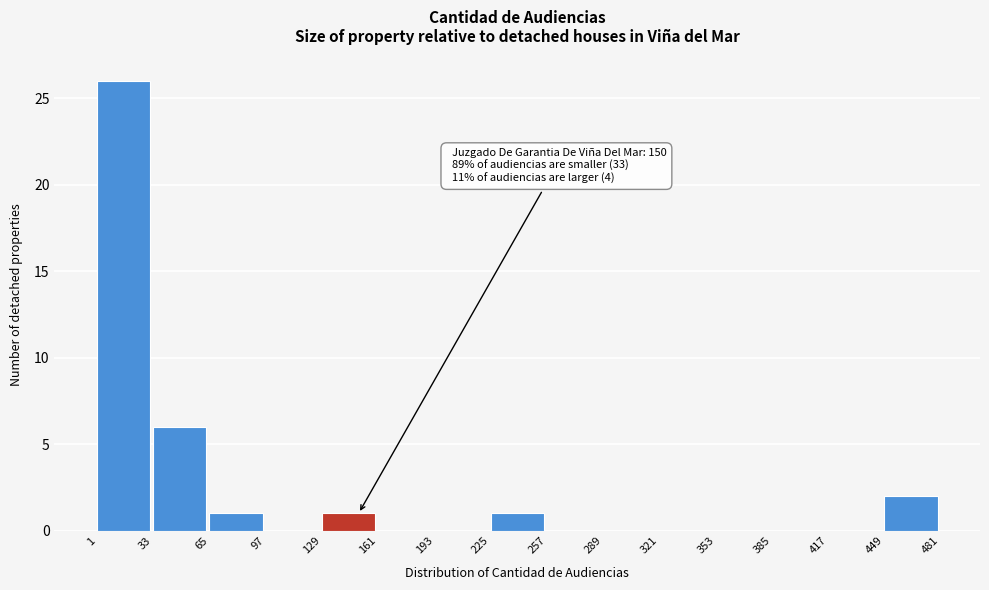

Over which range of the x-axis is the bar tallest?

1 to 33